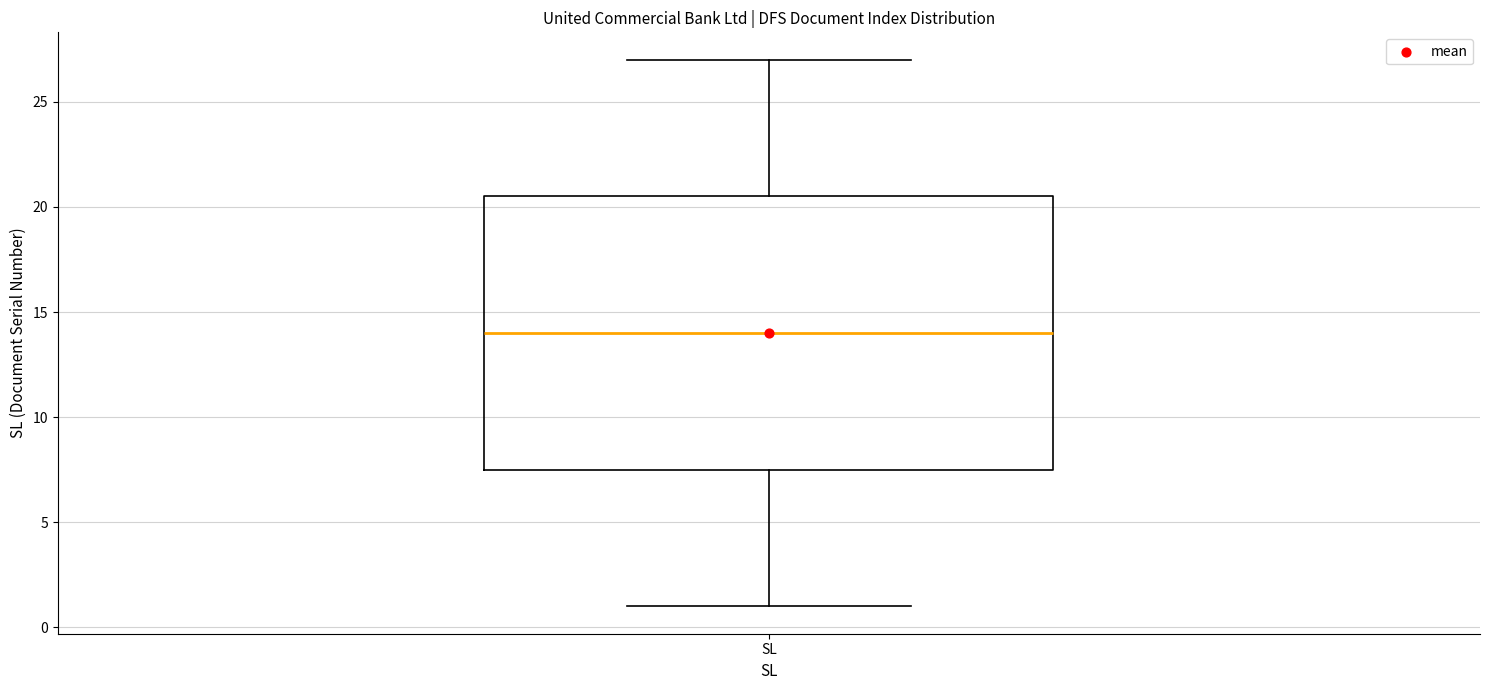

Where does the lower whisker of the box for SL end on the y-axis? The values are not printed on the chart, so give them approximately, as read against the axis.

1.0